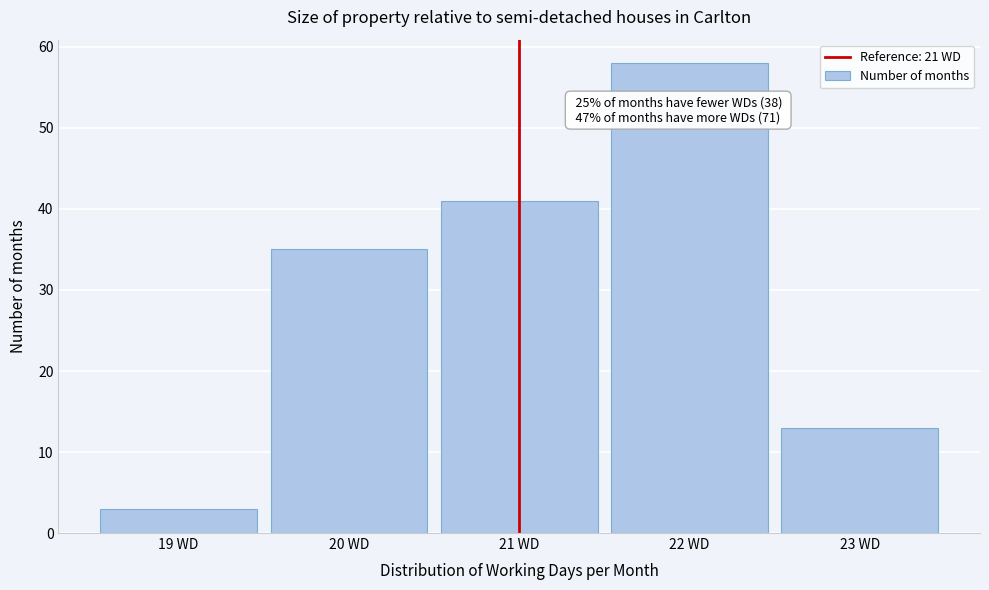

Which range on the x-axis has the tallest bar?

21.5 to 22.5